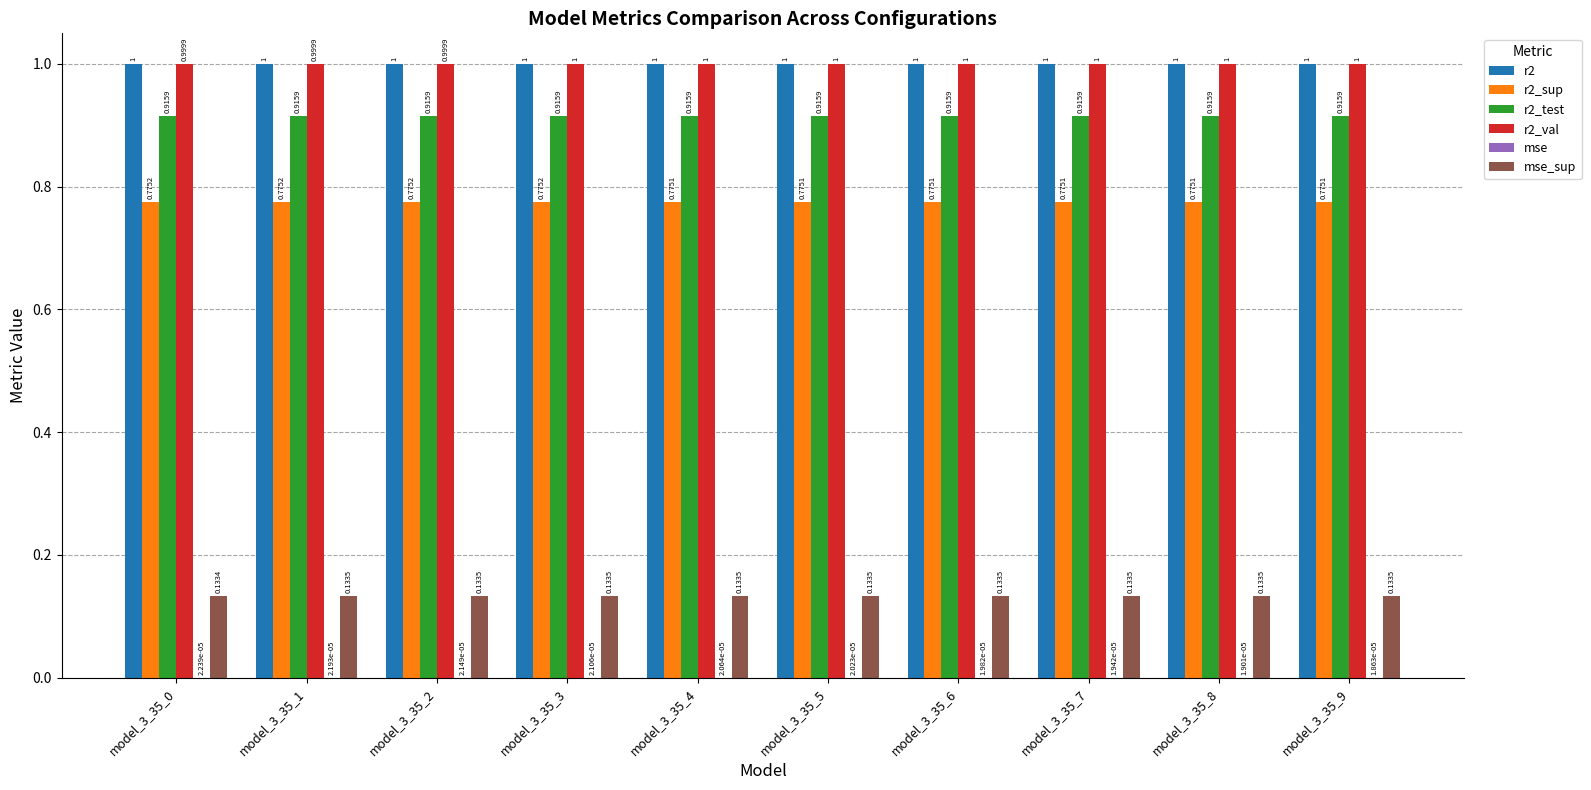

What is the total value across all series at model_3_35_1?

3.8